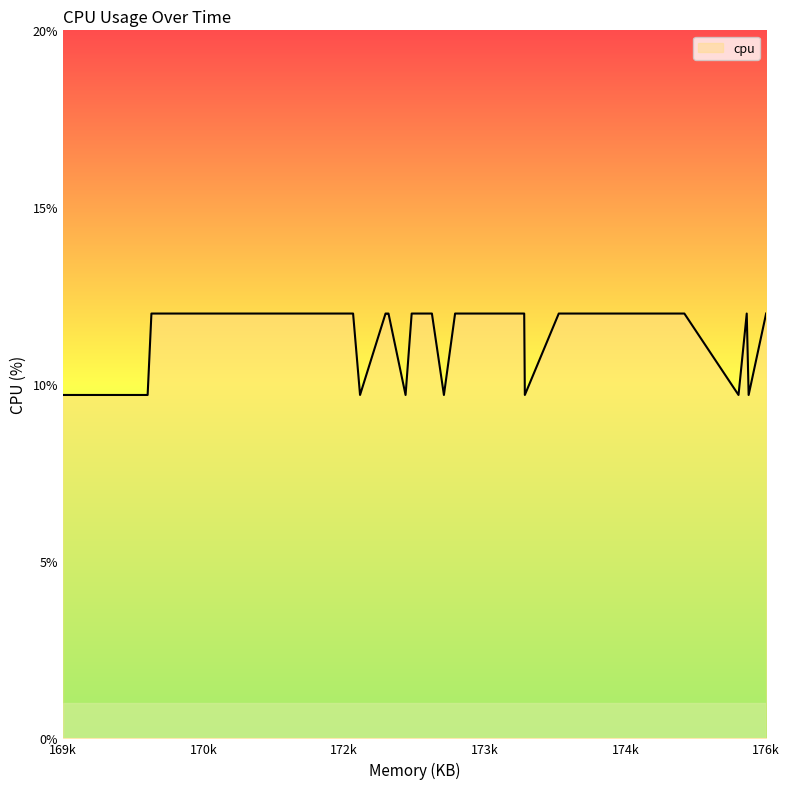

What is the difference between the second highest and second lowest values?

2.3